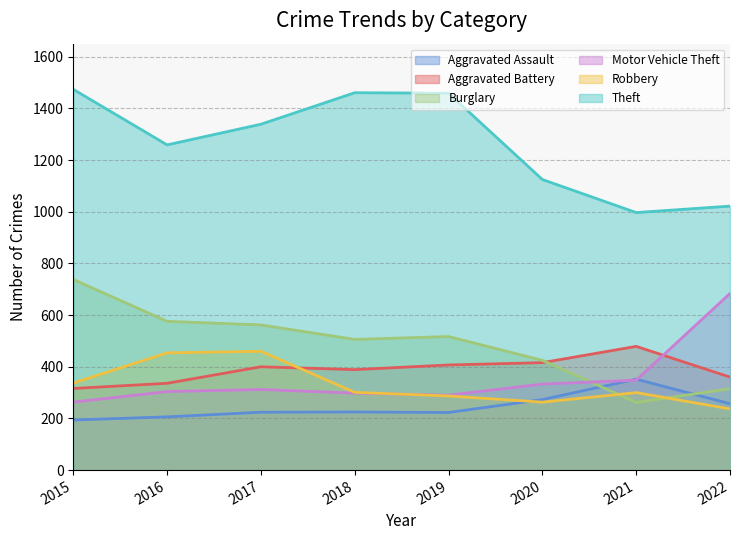

True or false: Theft and Burglary cross at least once.

False